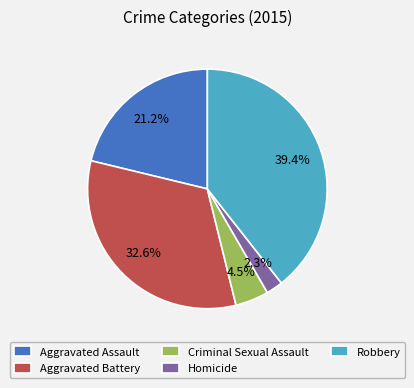

Which category has the biggest portion of the pie?

Robbery